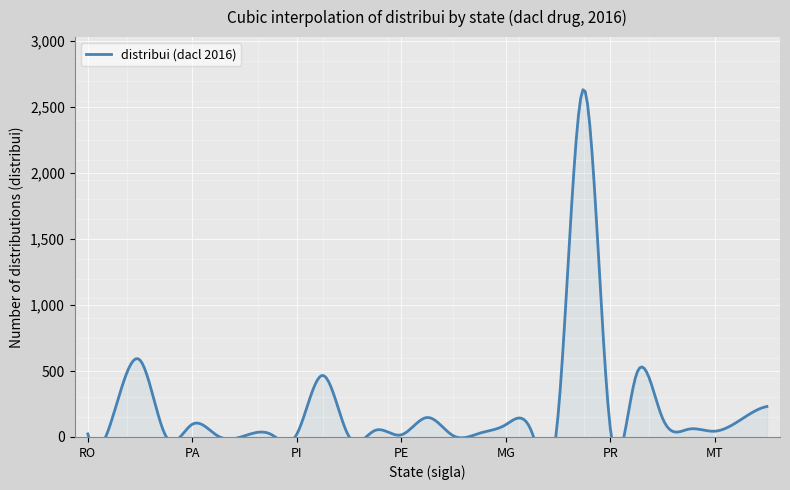

Is the value of dacl_2017 at GO greater than the value of dacl at PR?

No